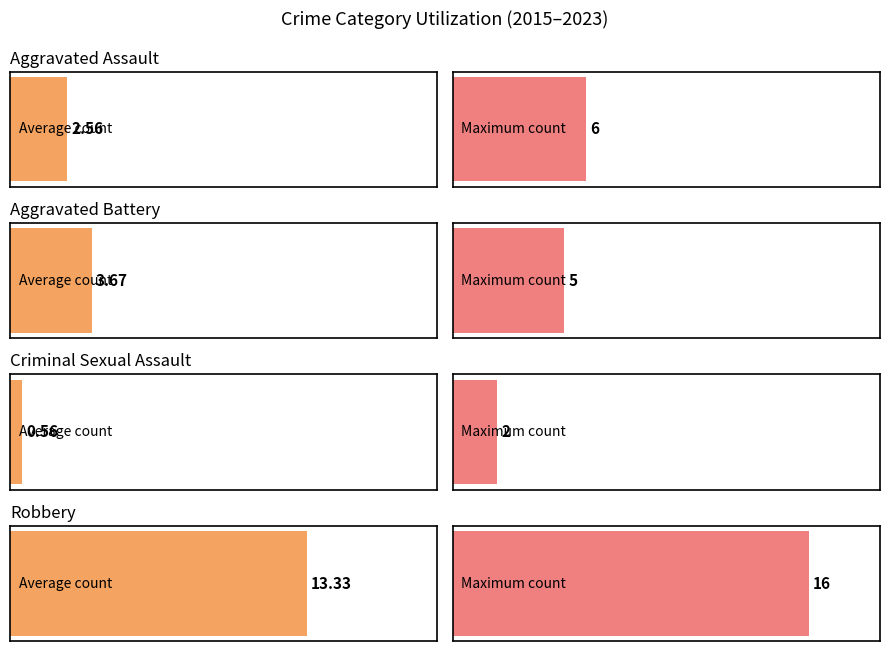

Is the value of Aggravated Assault at 2018 greater than the value of Robbery at 2016?

No